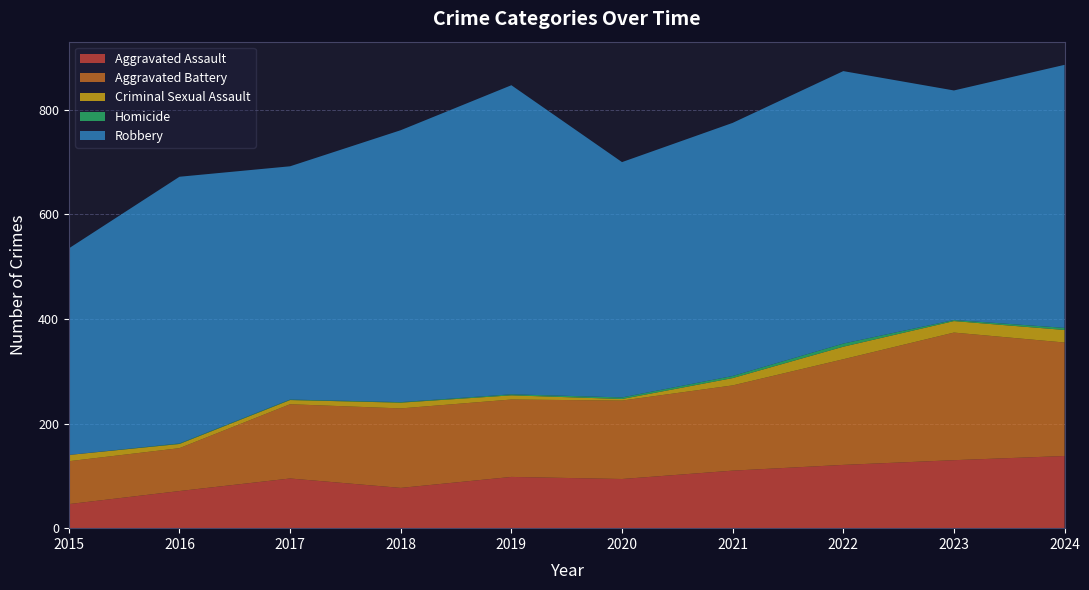

Reading left to right, what are all the values shown in this chart?

Aggravated Assault: 2015=46	2016=71	2017=95	2018=77	2019=98	2020=94	2021=110	2022=121	2023=130	2024=138
Aggravated Battery: 2015=82	2016=82	2017=142	2018=152	2019=148	2020=150	2021=163	2022=202	2023=244	2024=217
Criminal Sexual Assault: 2015=12	2016=8	2017=8	2018=11	2019=8	2020=3	2021=14	2022=24	2023=22	2024=24
Homicide: 2015=0	2016=1	2017=1	2018=1	2019=2	2020=3	2021=4	2022=6	2023=2	2024=4
Robbery: 2015=395	2016=510	2017=446	2018=520	2019=591	2020=450	2021=484	2022=521	2023=439	2024=503